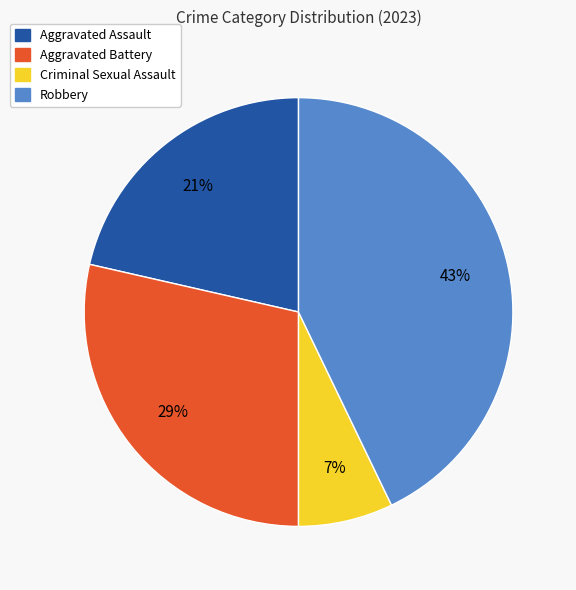

Rank the categories by value from lowest to highest.

Criminal Sexual Assault, Aggravated Assault, Aggravated Battery, Robbery